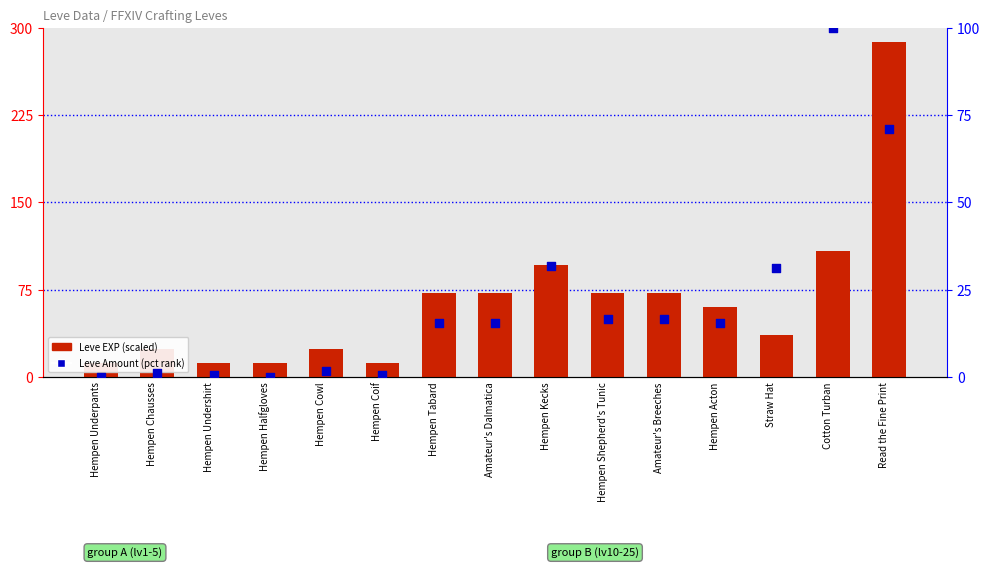

Is the value of Leve Amount (pct rank) at Hempen Halfgloves greater than the value of Leve EXP (scaled) at Straw Hat?

No